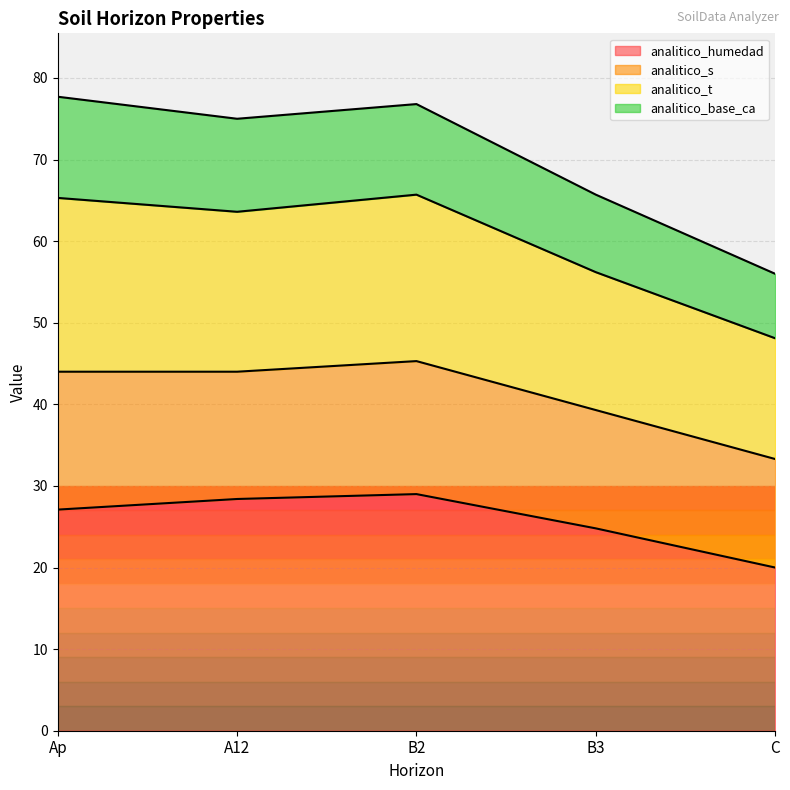

What is the lowest value of the analitico_humedad series?

20.0